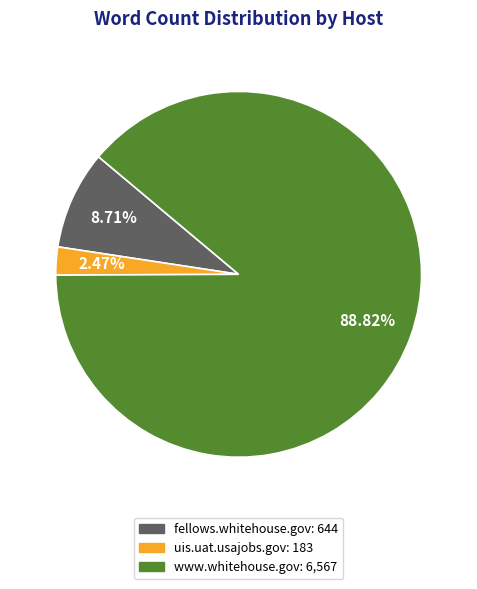

To the nearest percent, what is the average slice percentage?

33%